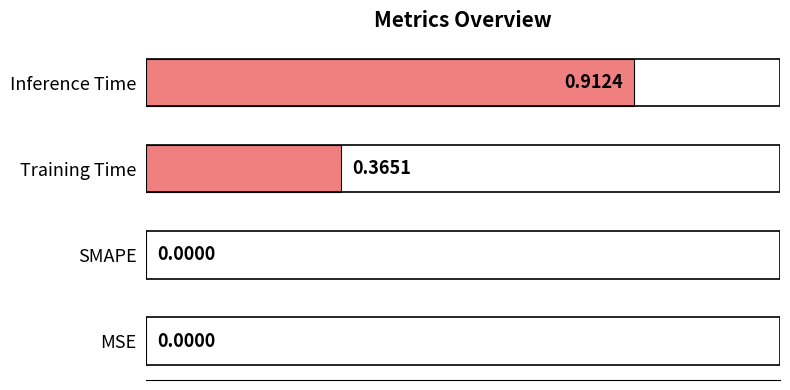

What is the sum of all values?

1.3